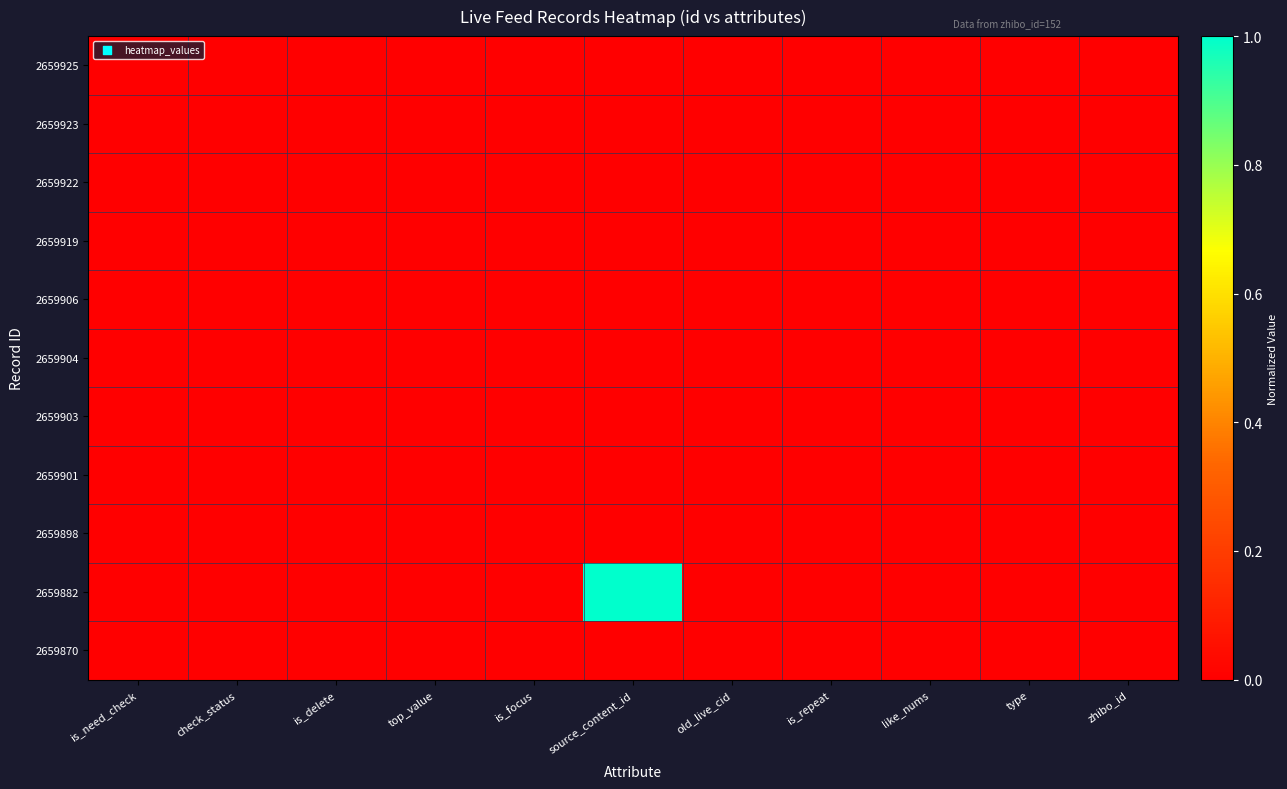

Rank the series by their maximum value, from lowest to highest.

2659925, 2659923, 2659922, 2659919, 2659906, 2659904, 2659903, 2659901, 2659898, 2659870, 2659882